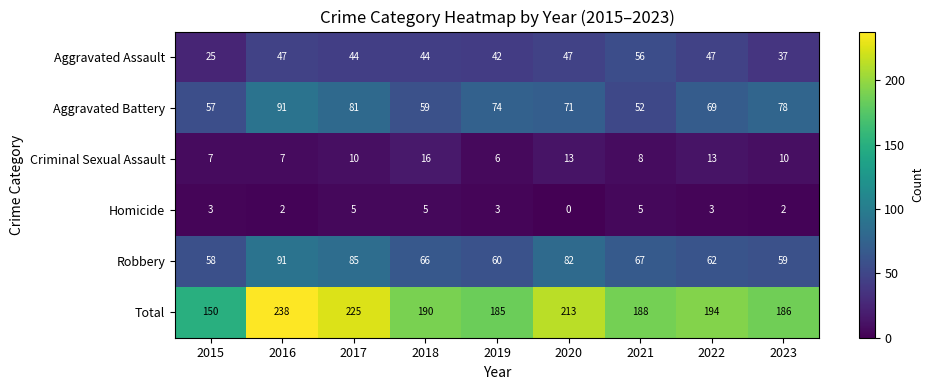

At 2020, list the series in order from smallest to largest.

Homicide, Criminal Sexual Assault, Aggravated Assault, Aggravated Battery, Robbery, Total